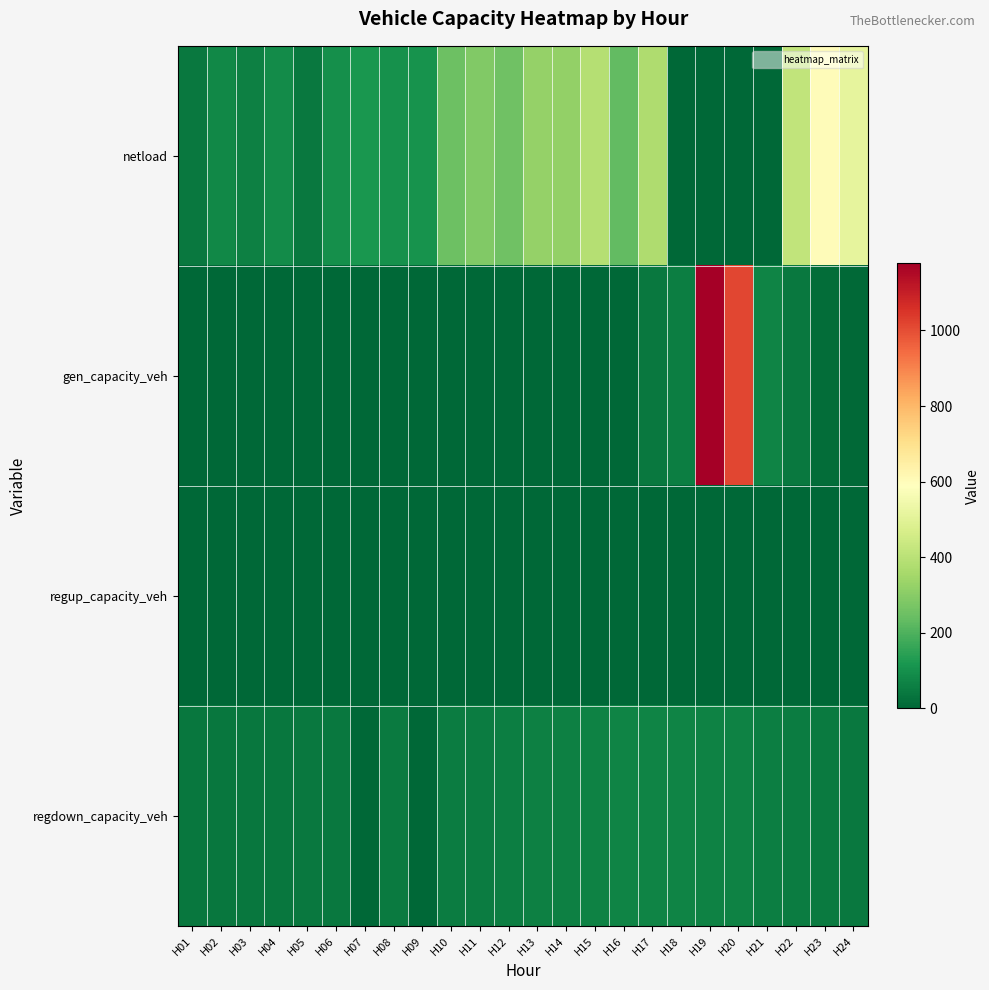

Rank the series at H07 from highest to lowest value.

netload, gen_capacity_veh, regup_capacity_veh, regdown_capacity_veh